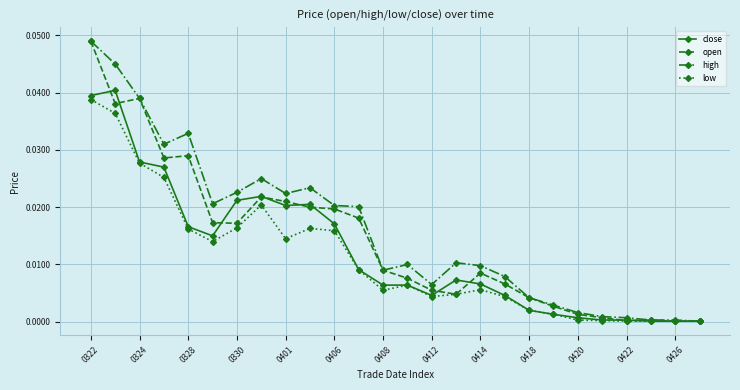

Rank the series by their average value, from lowest to highest.

low, close, open, high